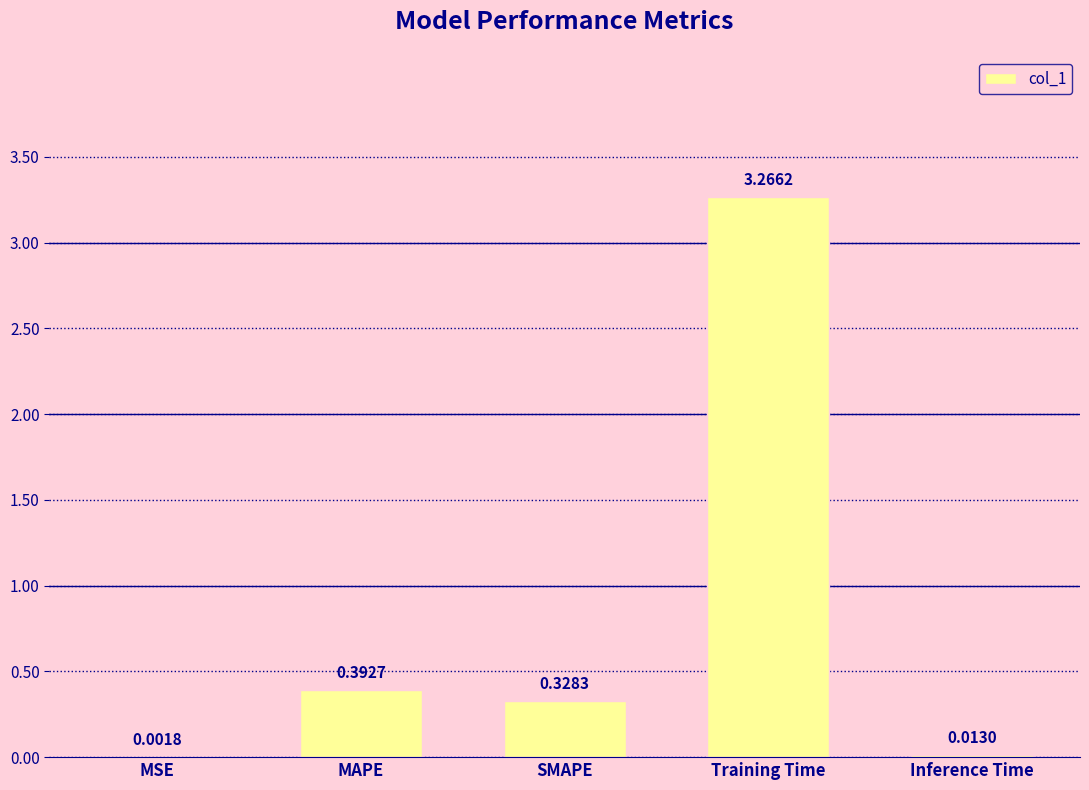

What is the average value?

0.8